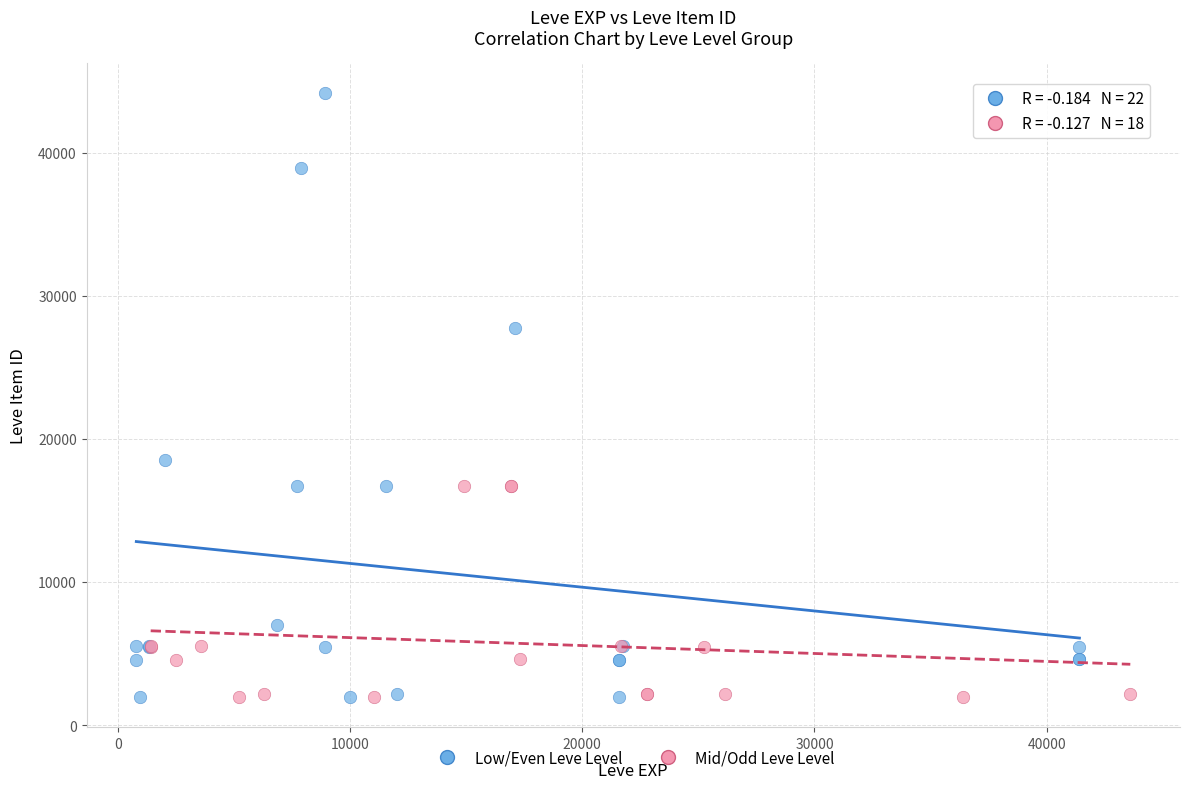

Which series reaches the maximum Y coordinate?

Low/Even Leve Level